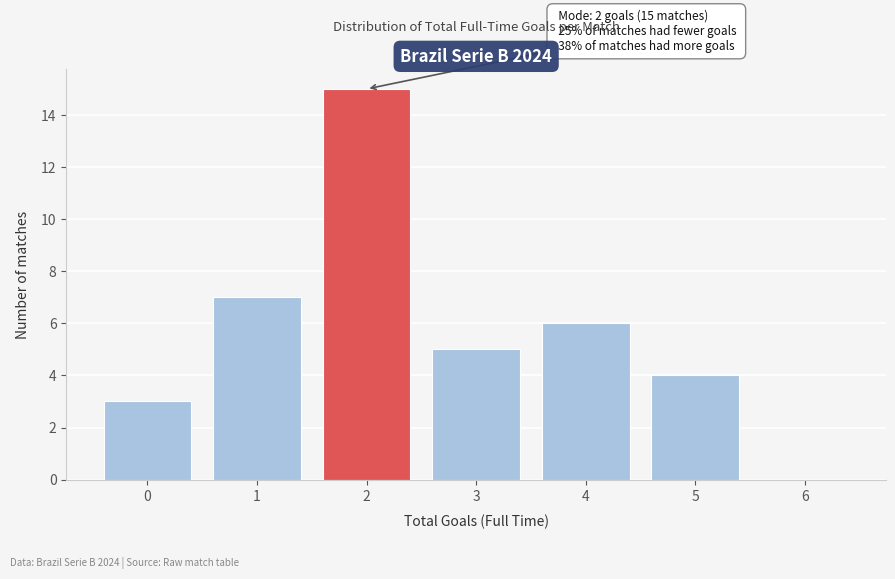

Reading left to right, extract all data points from this chart.

0=3	1=7	2=15	3=5	4=6	5=4	6=0